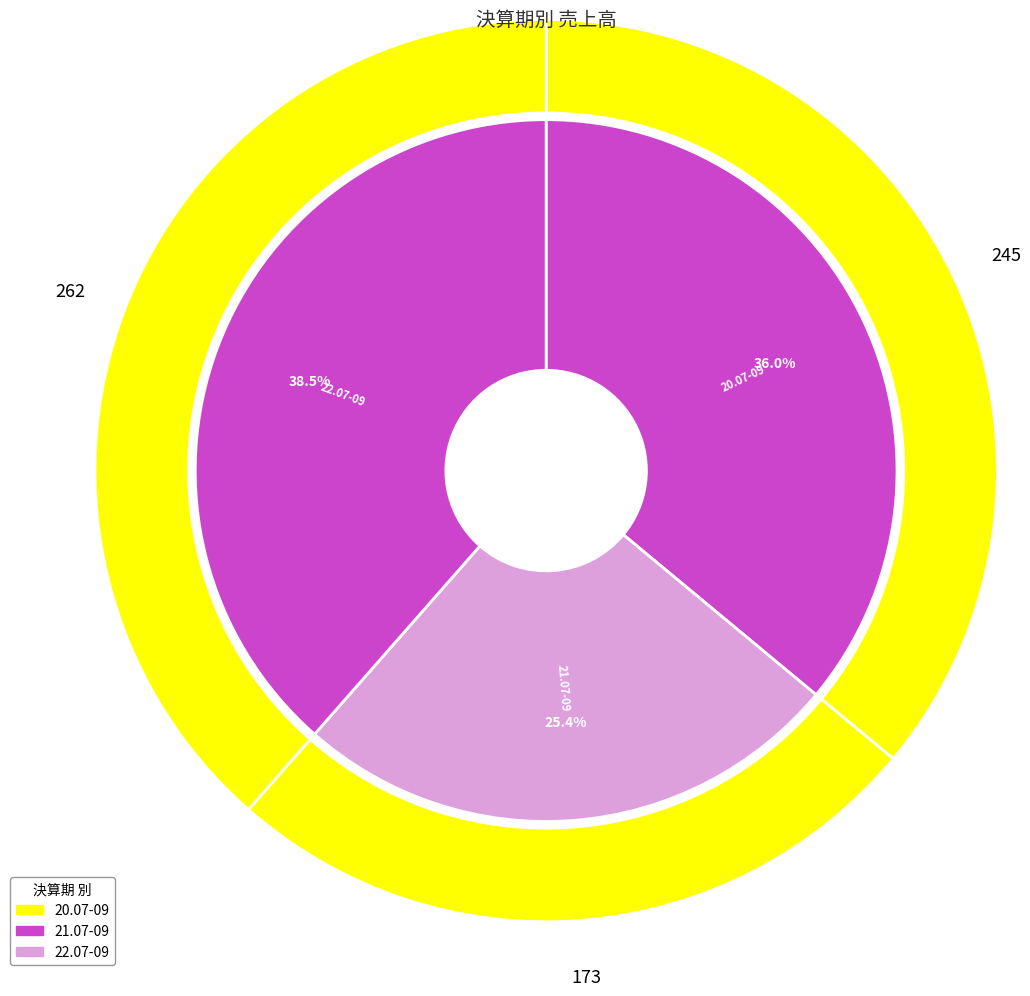

What is the change in value from 21.07-09 to 22.07-09?

+89